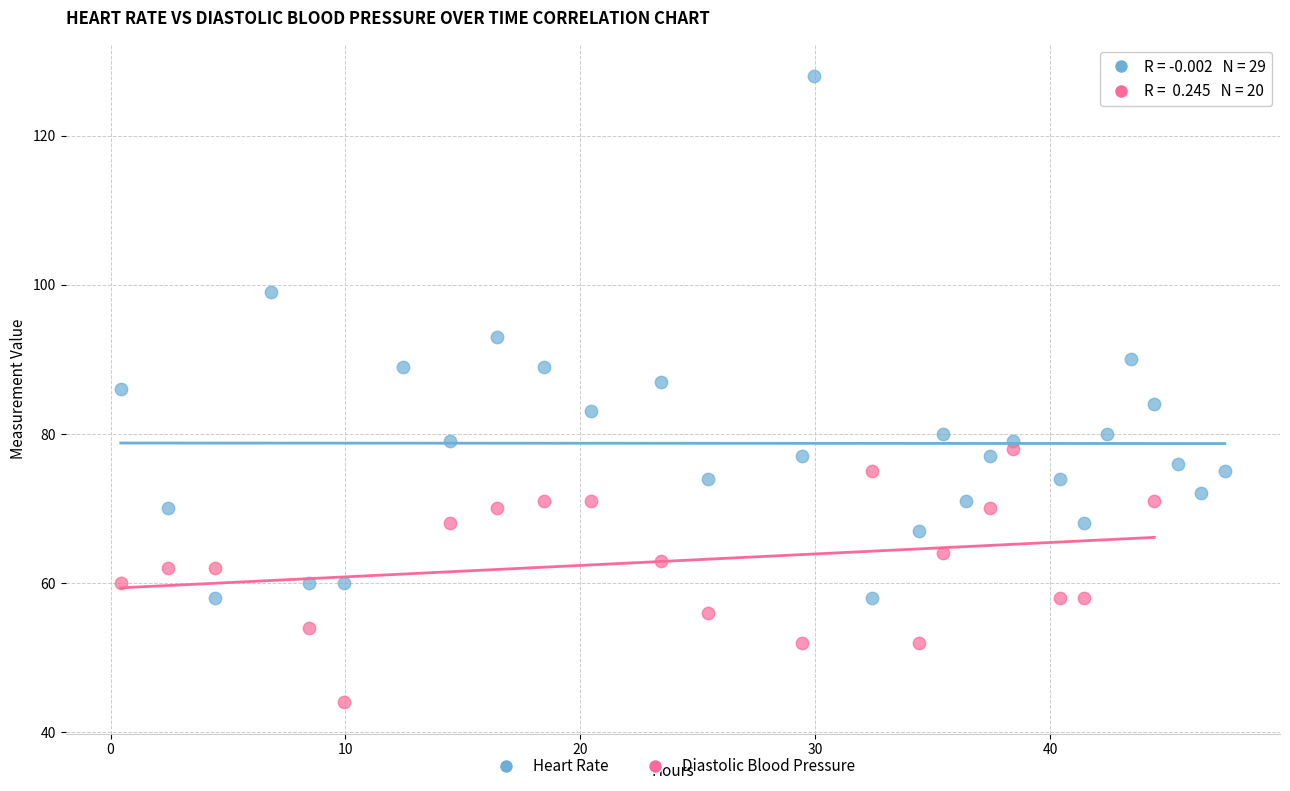

Which series contains the lowest Y value?

Diastolic Blood Pressure